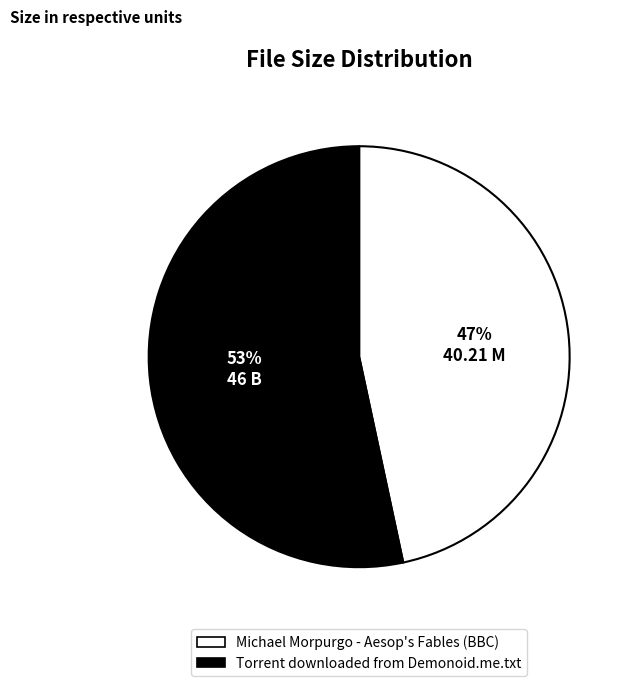

True or false: Torrent downloaded from Demonoid.me.txt accounts for 53% of the total.

True